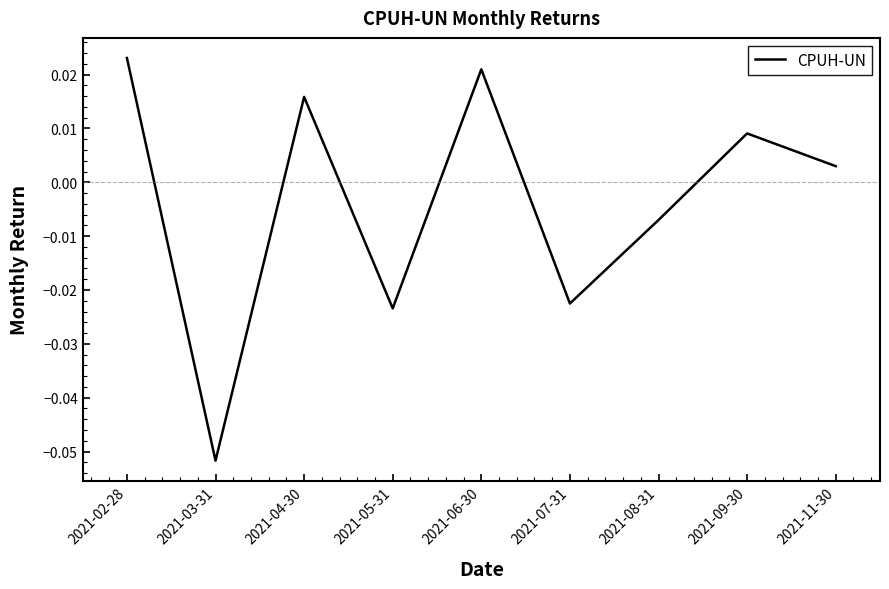

What position from the left is 2021-09-30?

8